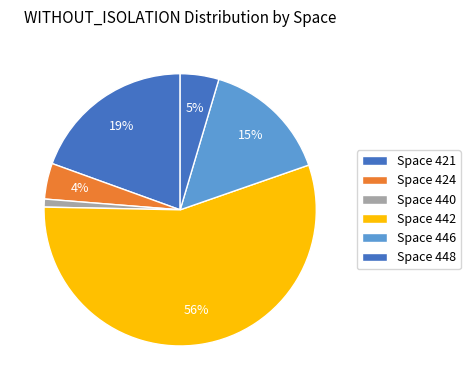

Count the number of slices in the pie.

6